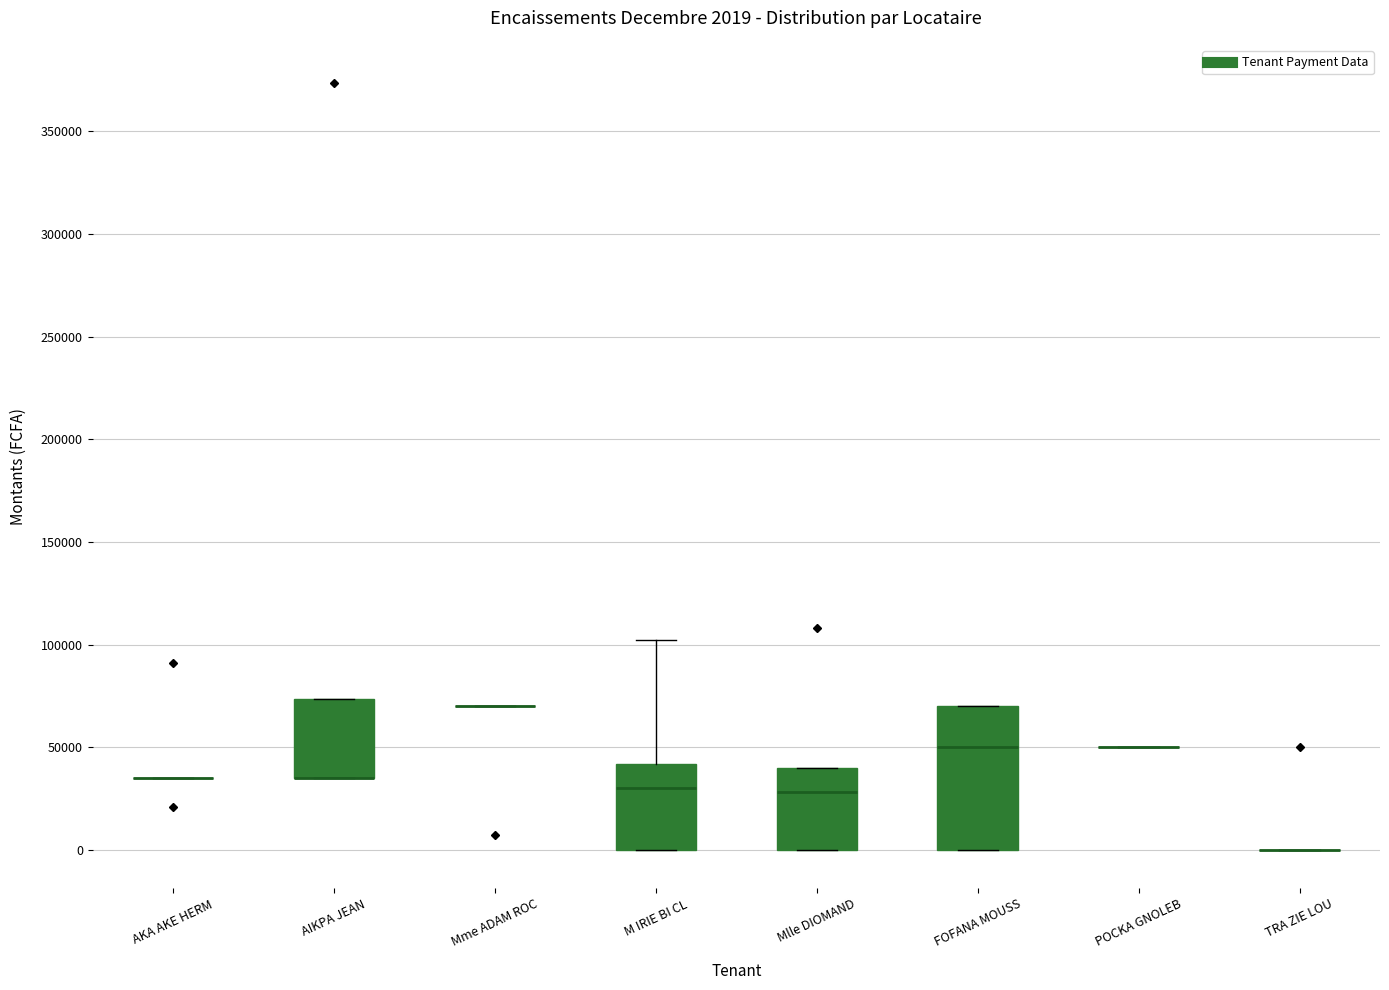

Comparing the boxes themselves (not the whiskers), which one is the tallest?

FOFANA MOUSS